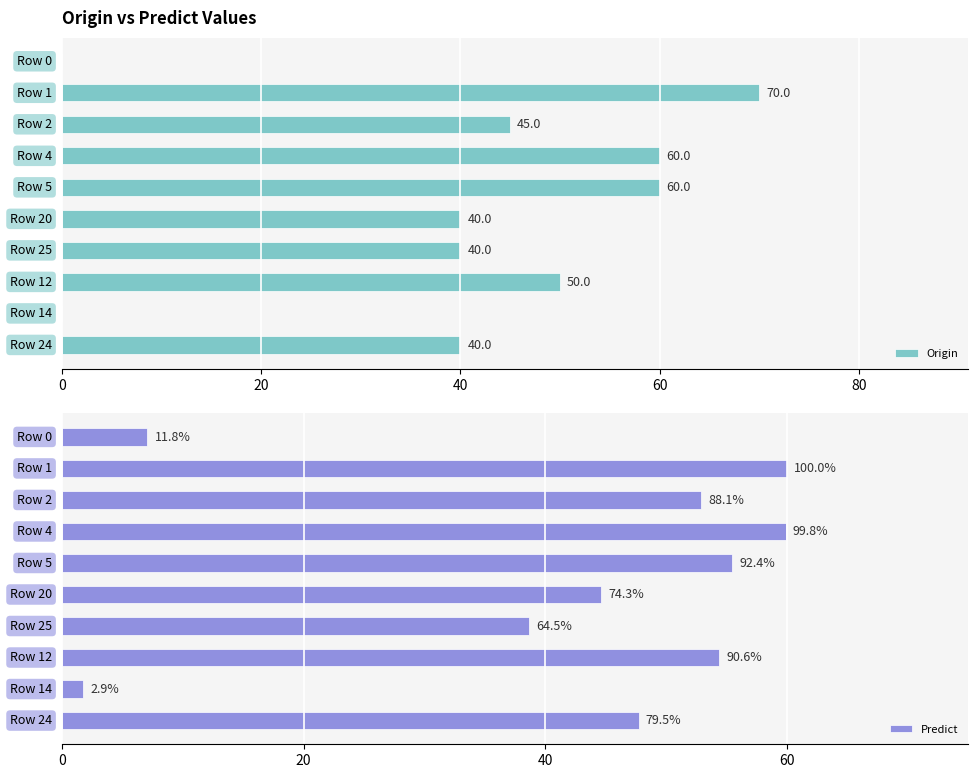

Which series has the largest total across all categories?

Predict